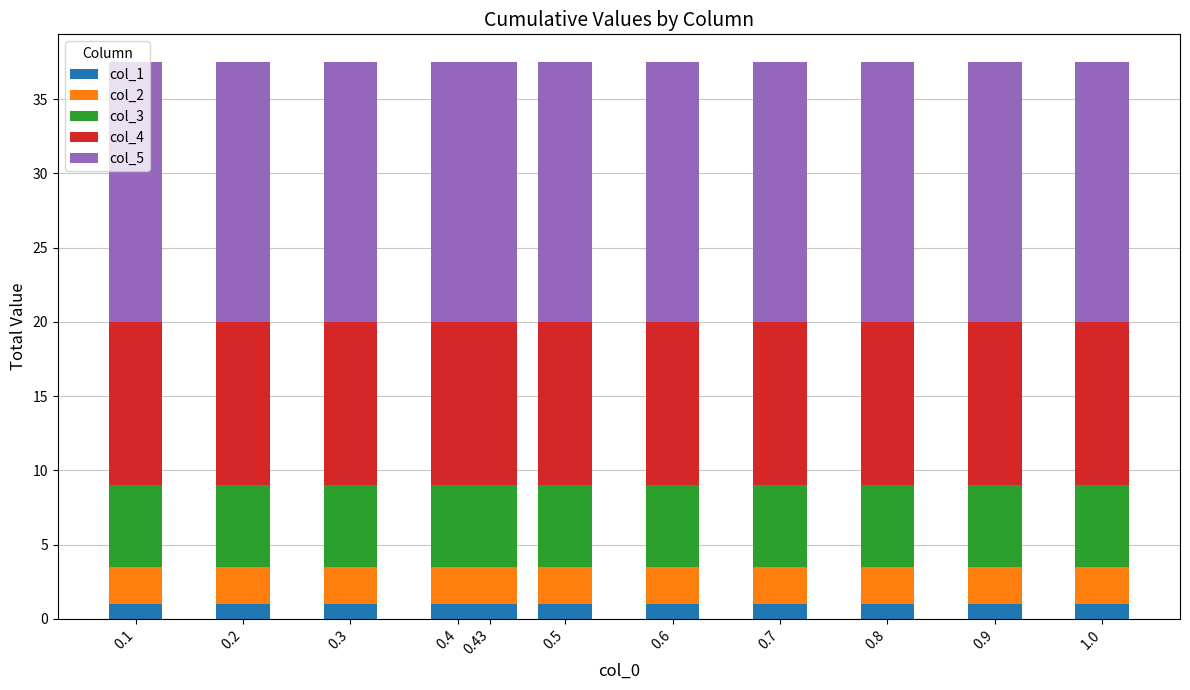

What are all the series names shown in the legend?

col_1, col_2, col_3, col_4, col_5